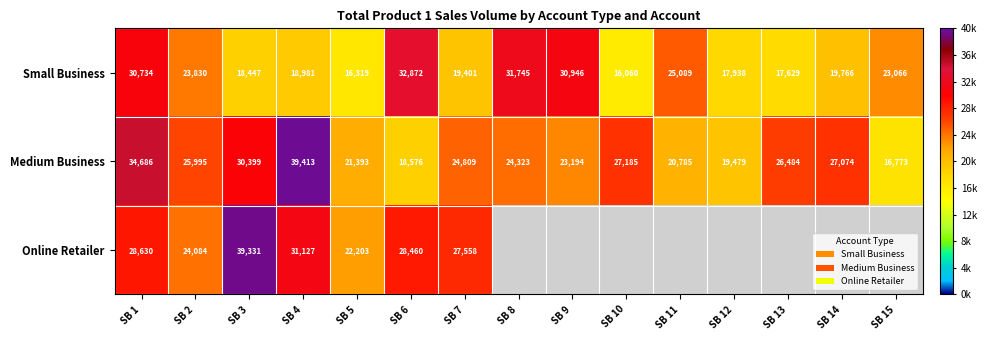

The value of Medium Business at SB 1 is 55141.3. True or false?

False